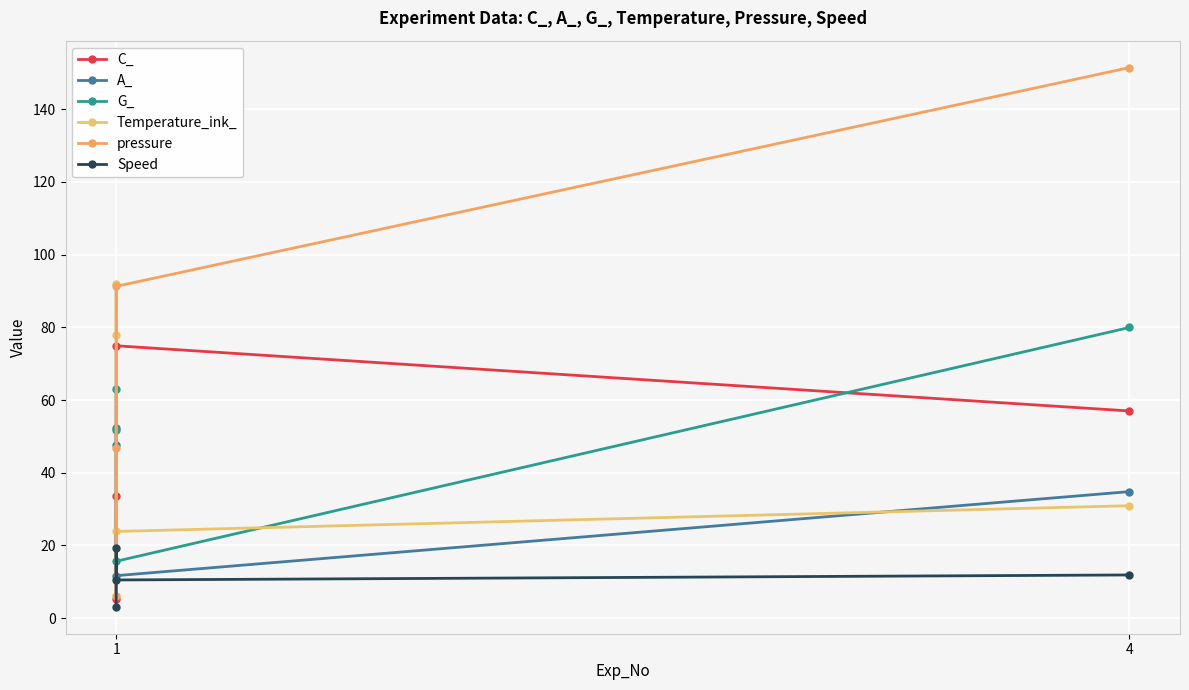

Which series has the largest range (max minus min)?

pressure